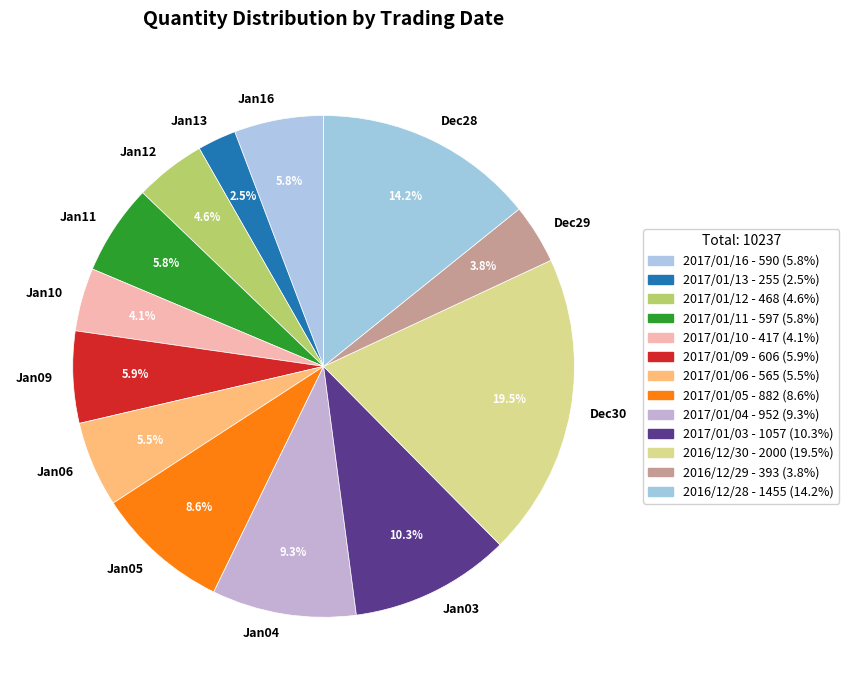

How many segments does this pie chart have?

13